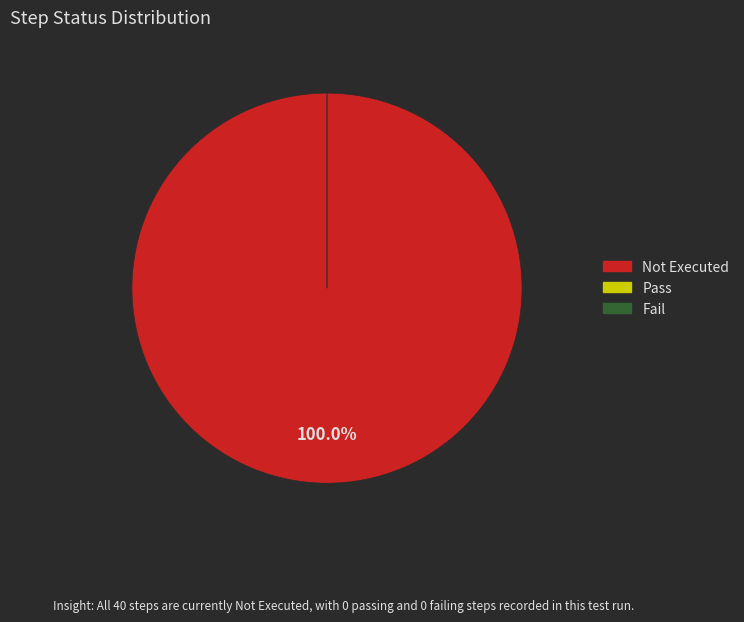

Is it true that Pass is 0% of the pie?

True